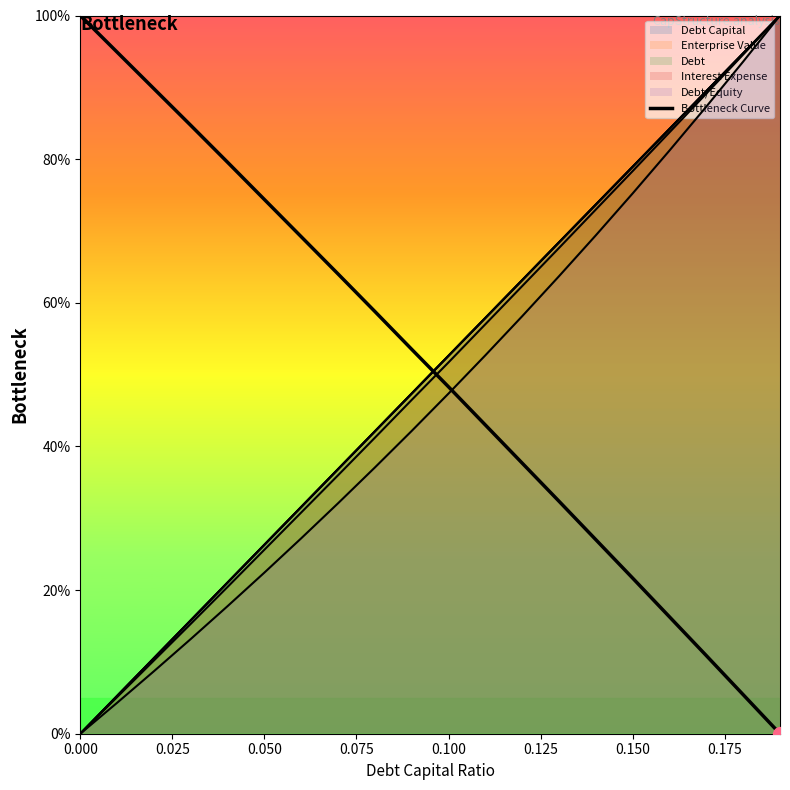

What is the average value?

0.5